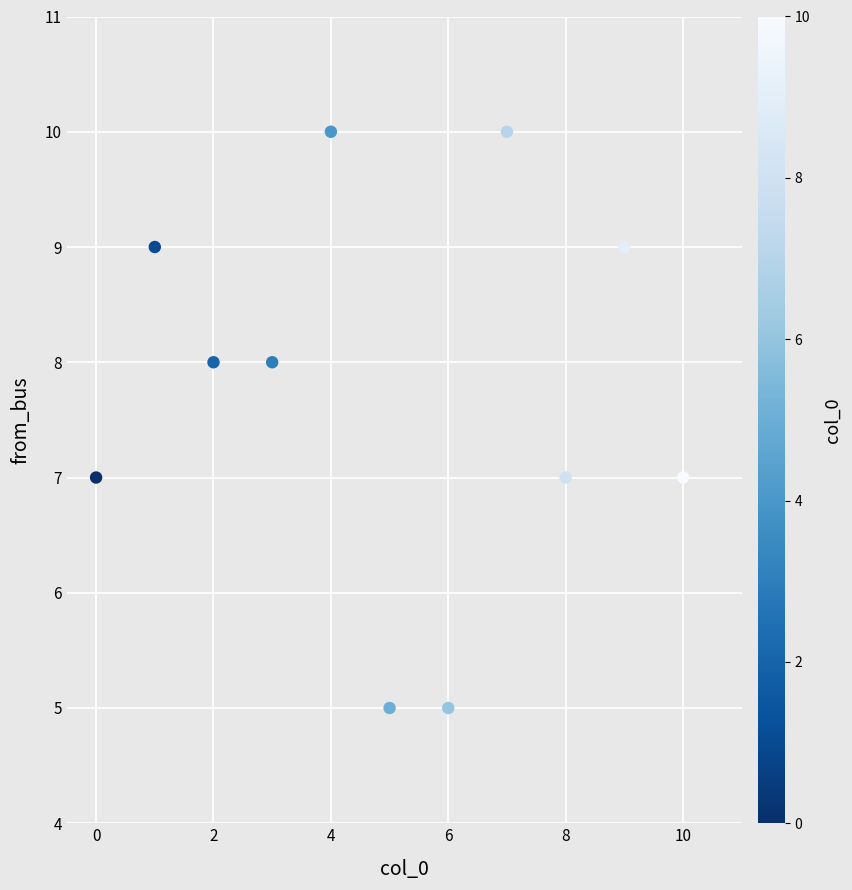

What is the average Y value?

8